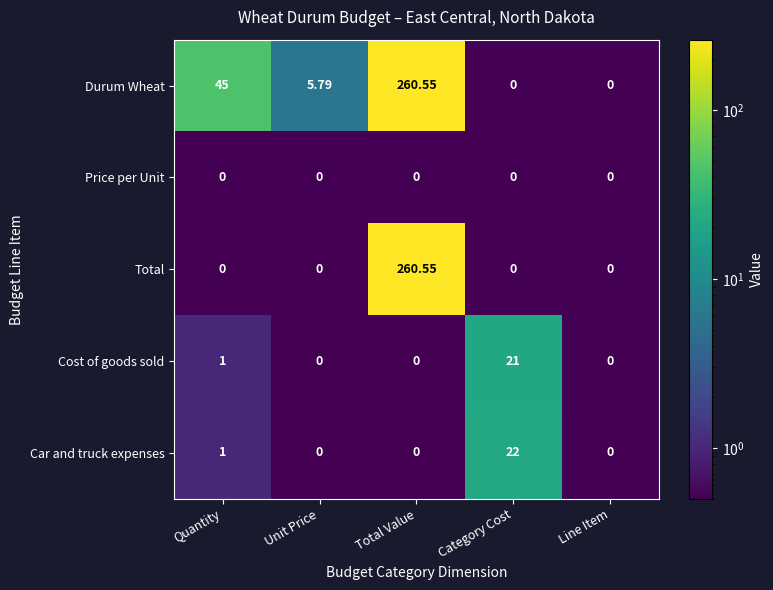

Where does the Durum Wheat series first go above 5?

Quantity